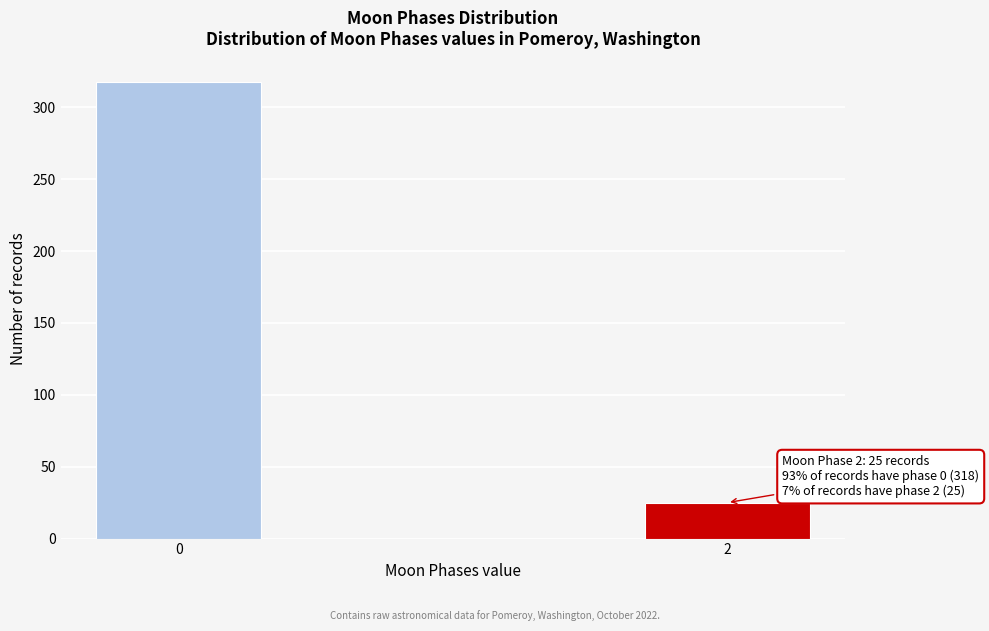

Reading left to right, what are all the values shown in this chart?

0=318	2=25